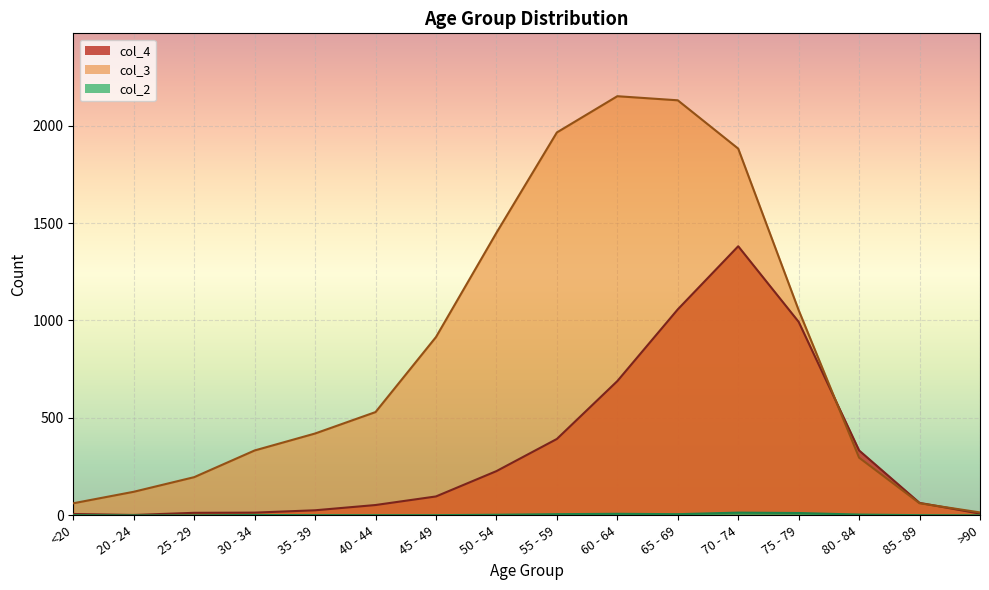

What is the label of the 14th point from the right?

25 - 29